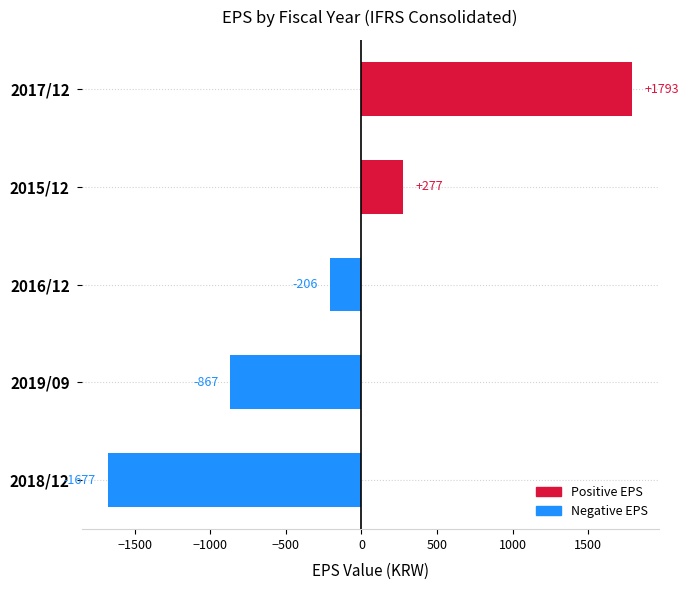

The chart shows a value of -867 at 2019/09. True or false?

True